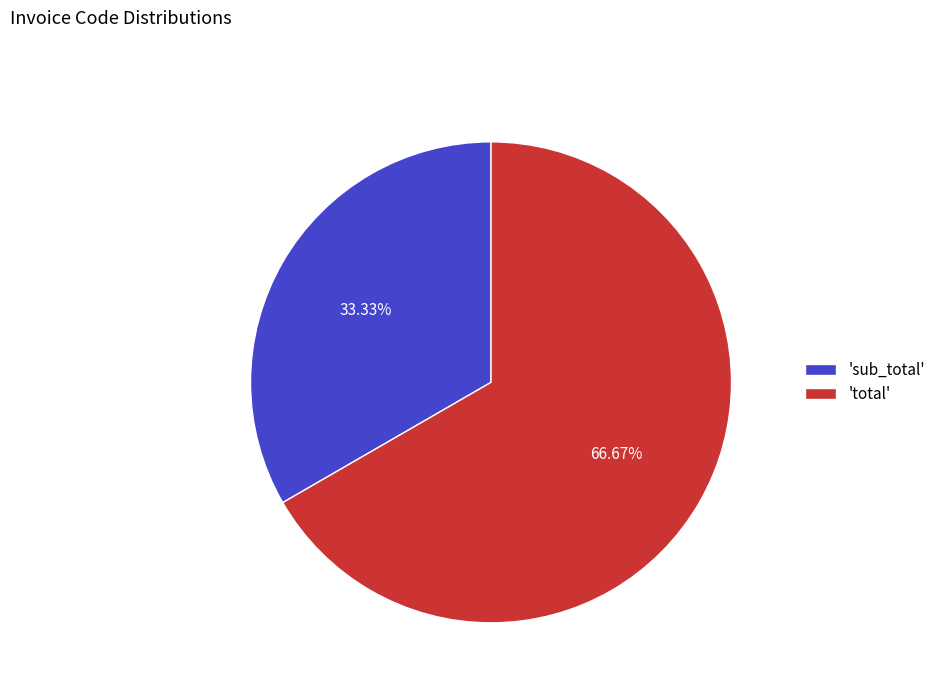

Which category has the biggest portion of the pie?

'total'